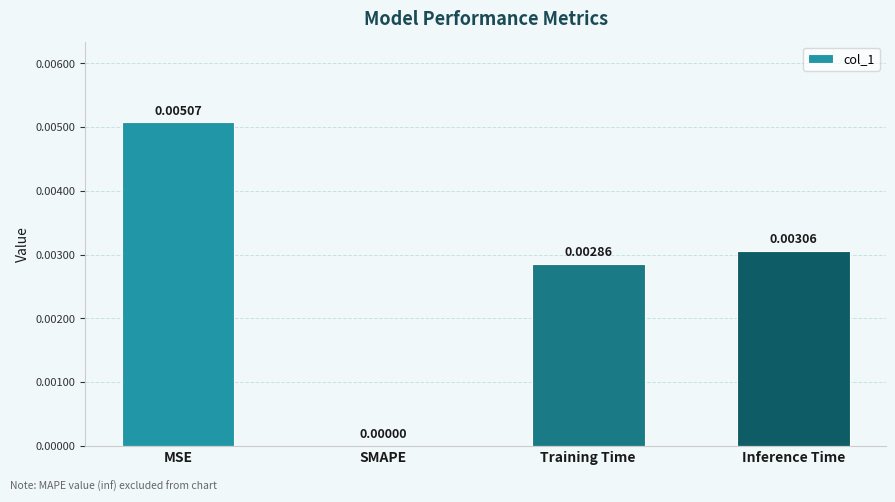

How many data points does each series have?

4